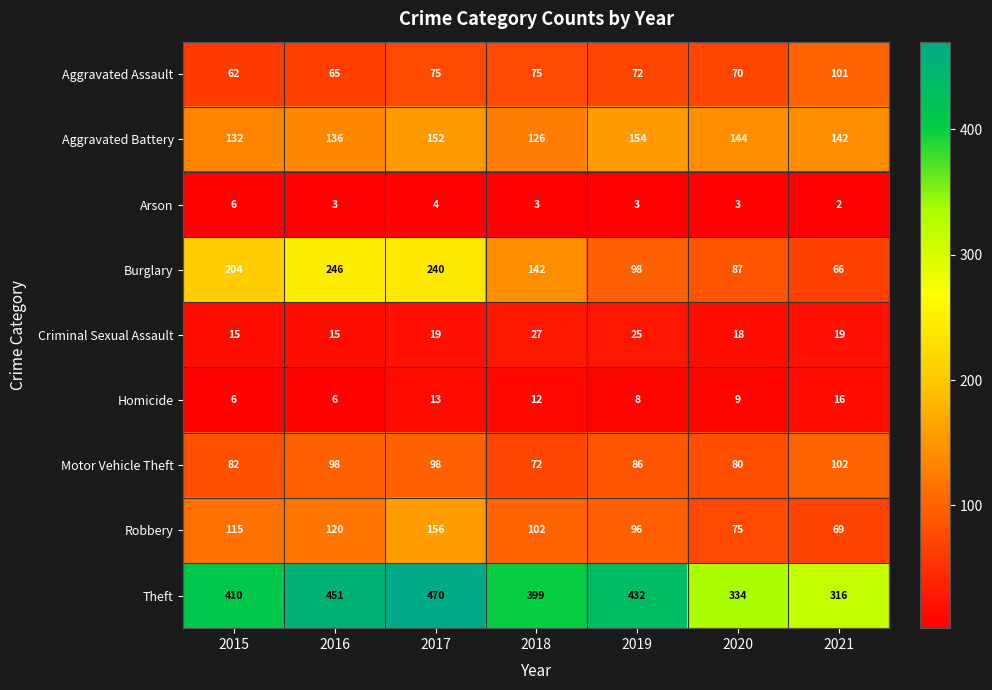

At which label does Motor Vehicle Theft reach its peak?

2021